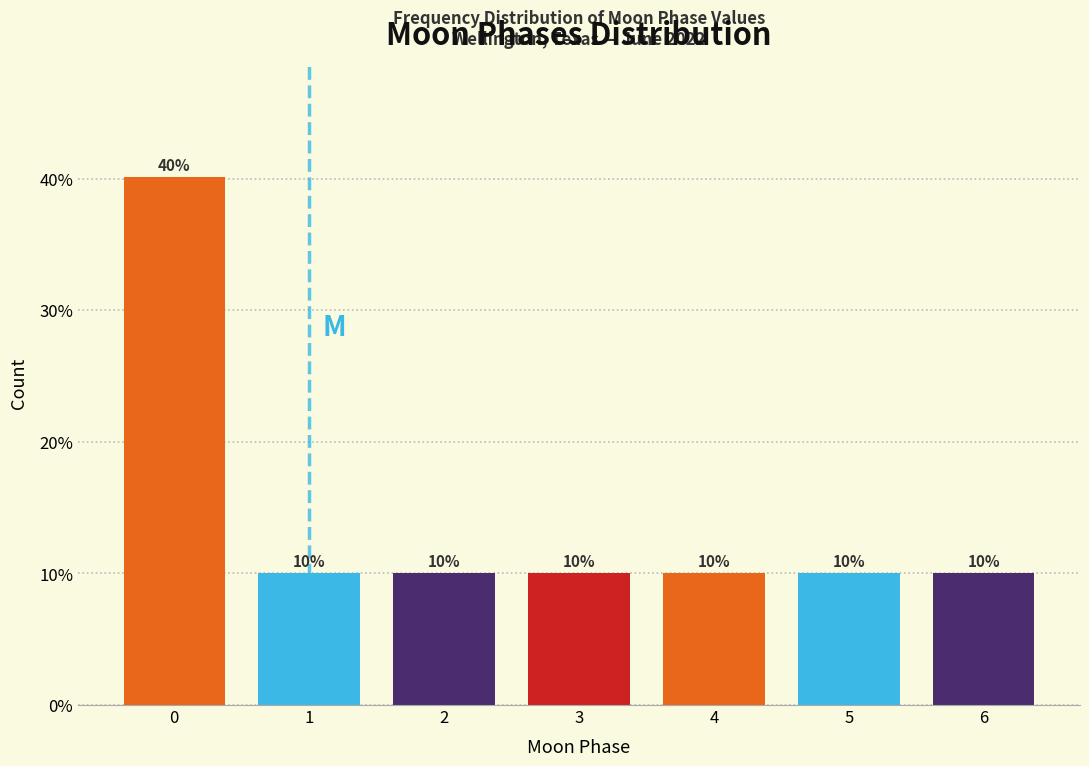

Read the value at 4.

10.0